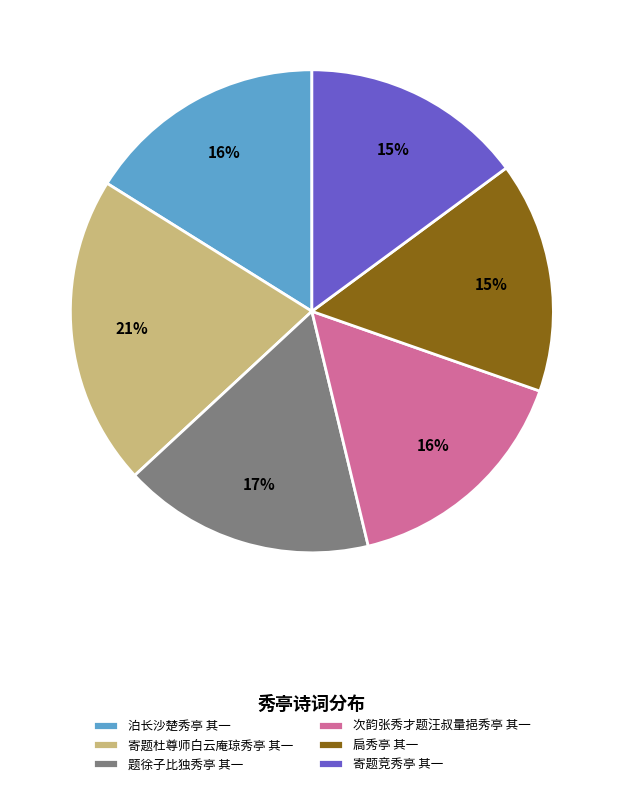

To the nearest percent, what is the average slice percentage?

17%